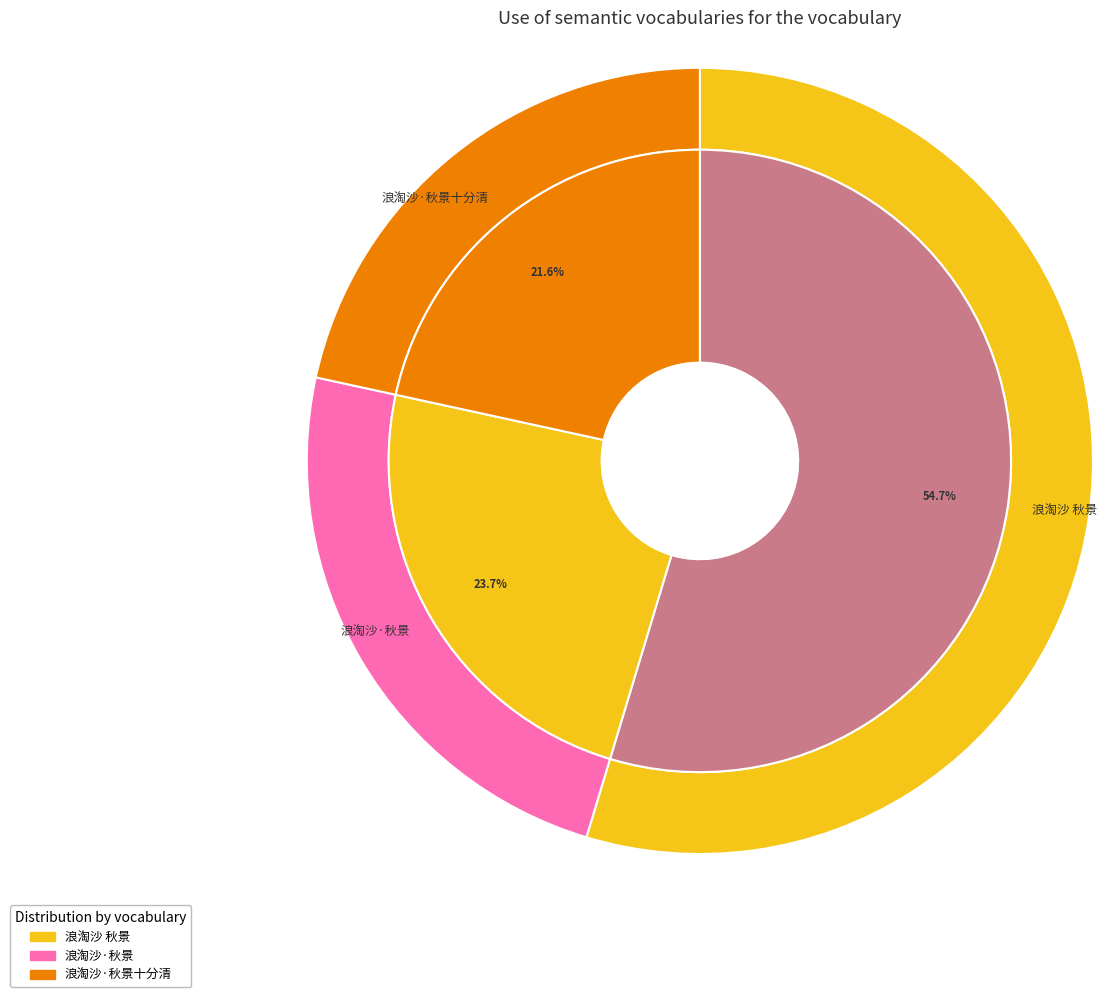

To the nearest percent, what is the average slice percentage?

33%